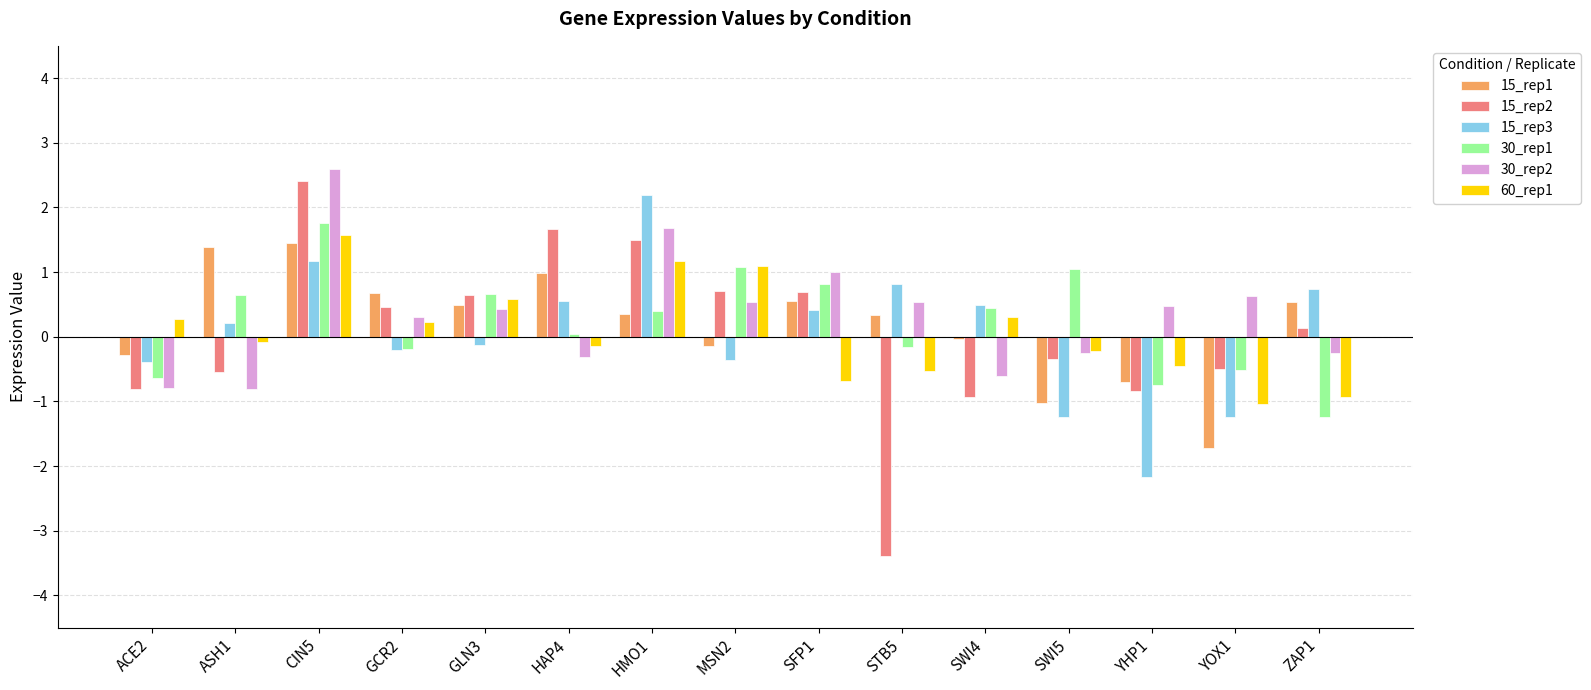

What is the greatest value displayed?

2.6